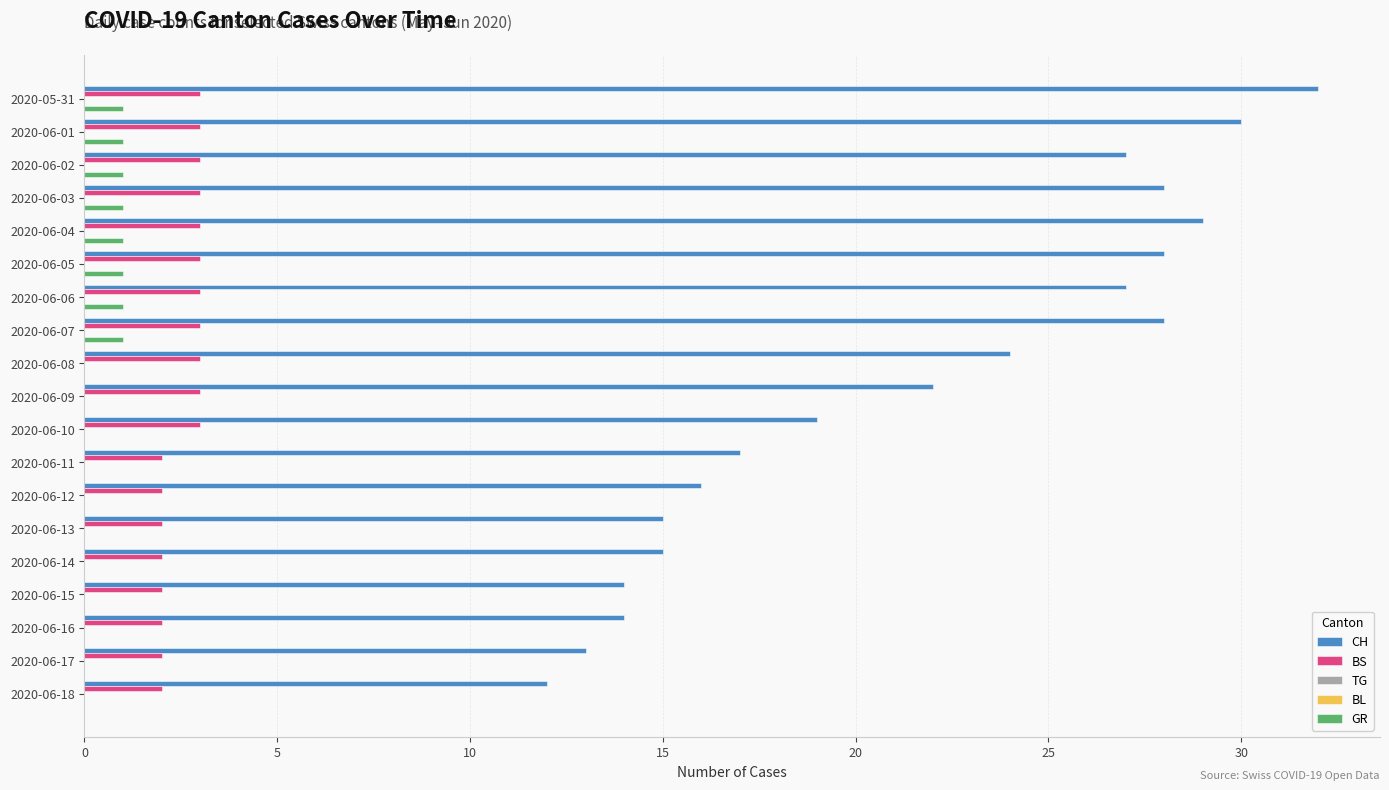

Reading left to right, transcribe all the data shown in this chart.

CH: 32.0	30.0	27.0	28.0	29.0	28.0	27.0	28.0	24.0	22.0	19.0	17.0	16.0	15.0	15.0	14.0	14.0	13.0	12.0
BS: 3.0	3.0	3.0	3.0	3.0	3.0	3.0	3.0	3.0	3.0	3.0	2.0	2.0	2.0	2.0	2.0	2.0	2.0	2.0
TG: 0.1	0.1	0.1	0.1	0.1	0.1	0.1	0.1	0.1	0.1	0.1	0.1	0.1	0.1	0.1	0.1	0.1	0.1	0.1
BL: 0.1	0.1	0.1	0.1	0.1	0.1	0.1	0.1	0.1	0.1	0.1	0.1	0.1	0.1	0.1	0.1	0.1	0.1	0.1
GR: 1.0	1.0	1.0	1.0	1.0	1.0	1.0	1.0	0.0	0.0	0.0	0.0	0.0	0.0	0.0	0.0	0.0	0.0	0.0